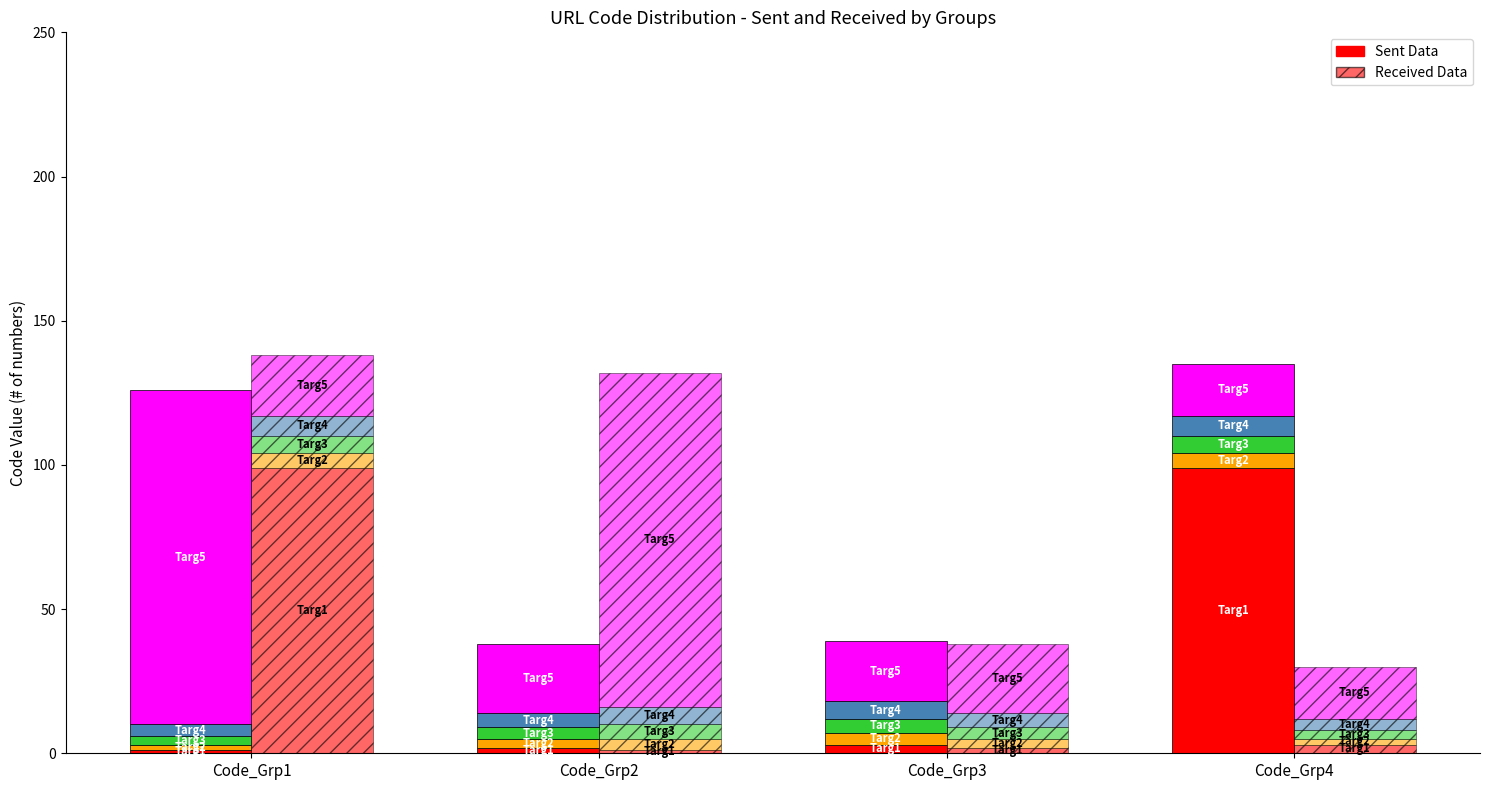

The value of Sent Data at Code_Grp3 is 3. True or false?

True